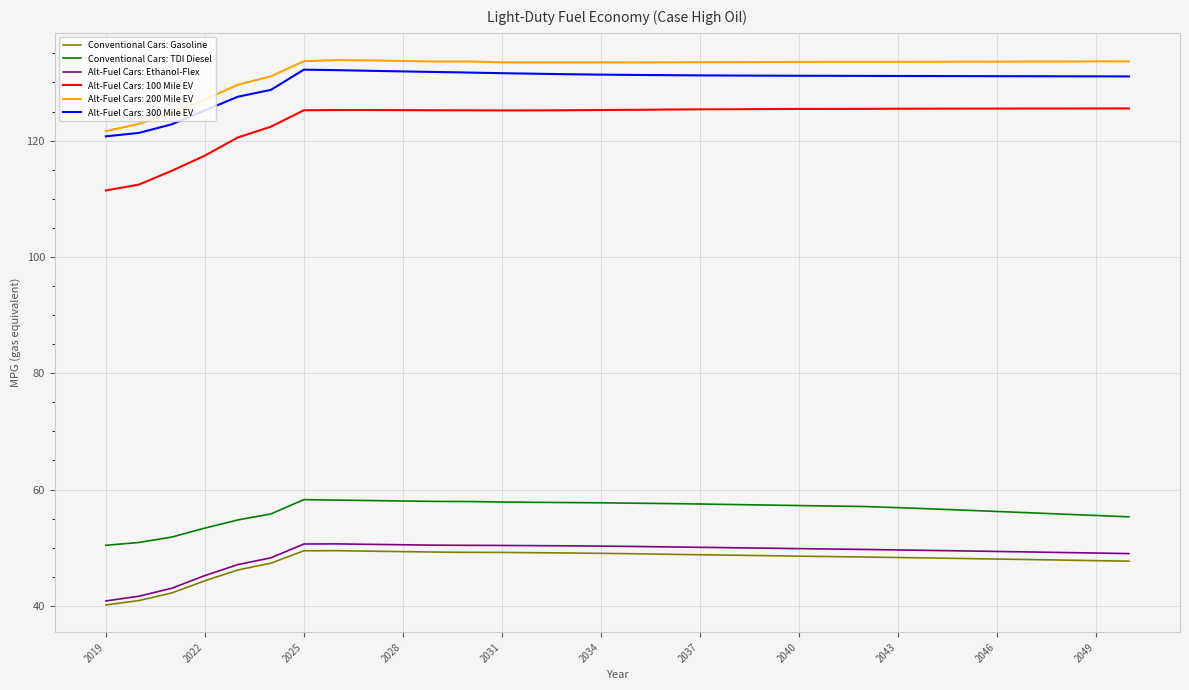

True or false: Conventional Cars: TDI Diesel and Alt-Fuel Cars: Ethanol-Flex intersect in this chart.

False